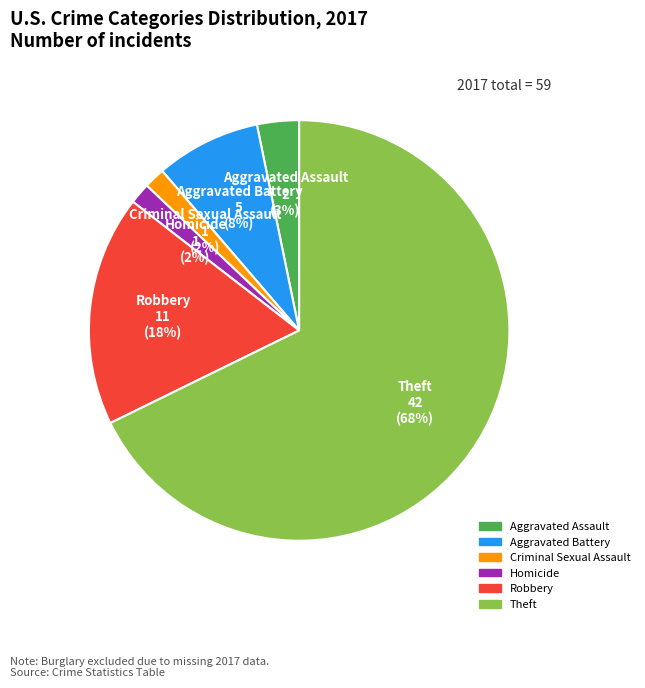

To the nearest percent, what percentage of the pie is Criminal Sexual Assault?

2%